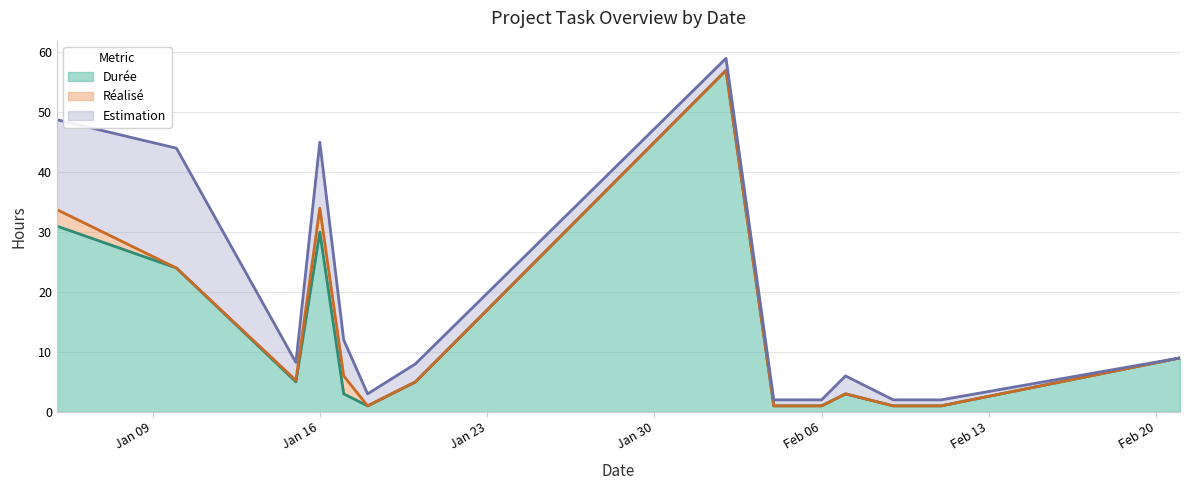

Reading left to right, transcribe all the data shown in this chart.

Durée: 31.0	24.0	5.0	30.0	3.0	1.0	5.0	57.0	1.0	1.0	1.0	3.0	2.0	1.0	1.0	1.0	9.0
Réalisé: 2.8	0.0	0.2	4.0	3.0	0.0	0.0	0.0	0.0	0.0	0.0	0.0	0.0	0.0	0.0	0.0	0.0
Estimation: 15.0	20.0	3.0	11.0	6.0	2.0	3.0	2.0	1.0	1.0	1.0	3.0	2.0	1.0	1.0	1.0	0.0